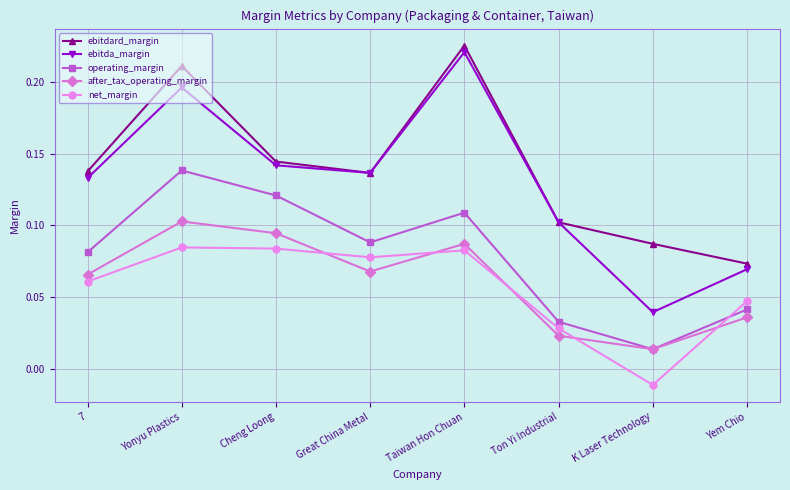

List the series in order of their peak value, highest first.

ebitdard_margin, ebitda_margin, operating_margin, after_tax_operating_margin, net_margin